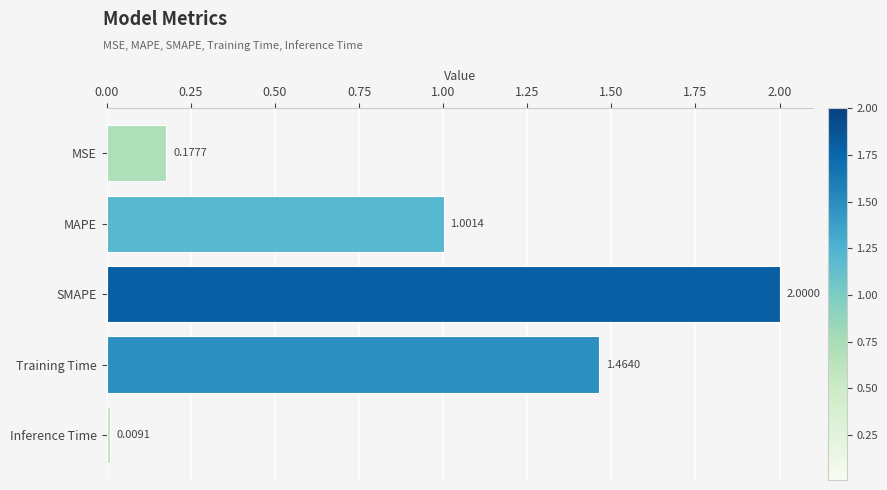

How many data points does each series have?

5